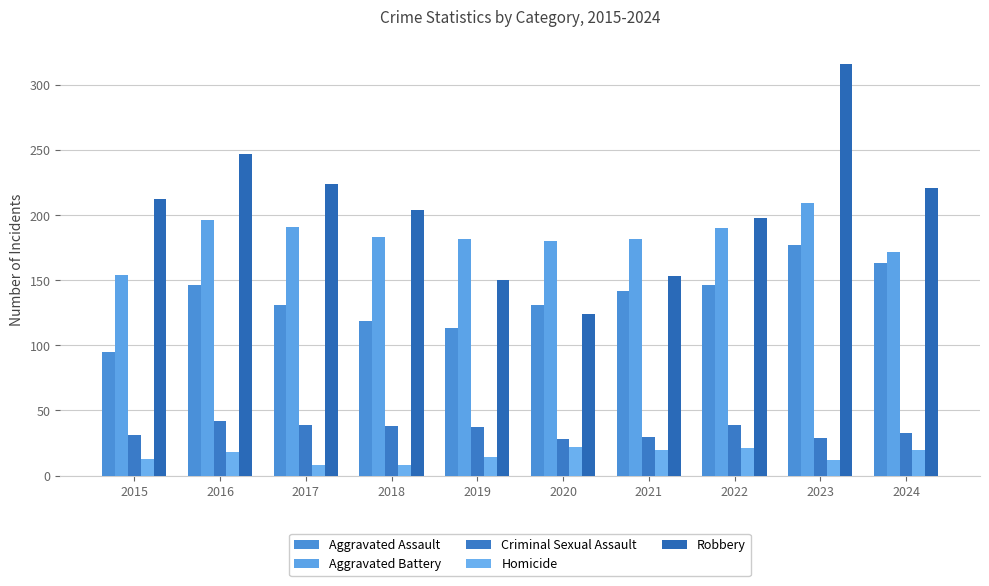

Reading right to left, transcribe all the data shown in this chart.

Aggravated Assault: 2024=163	2023=177	2022=146	2021=142	2020=131	2019=113	2018=119	2017=131	2016=146	2015=95
Aggravated Battery: 2024=172	2023=209	2022=190	2021=182	2020=180	2019=182	2018=183	2017=191	2016=196	2015=154
Criminal Sexual Assault: 2024=33	2023=29	2022=39	2021=30	2020=28	2019=37	2018=38	2017=39	2016=42	2015=31
Homicide: 2024=20	2023=12	2022=21	2021=20	2020=22	2019=14	2018=8	2017=8	2016=18	2015=13
Robbery: 2024=221	2023=316	2022=198	2021=153	2020=124	2019=150	2018=204	2017=224	2016=247	2015=212